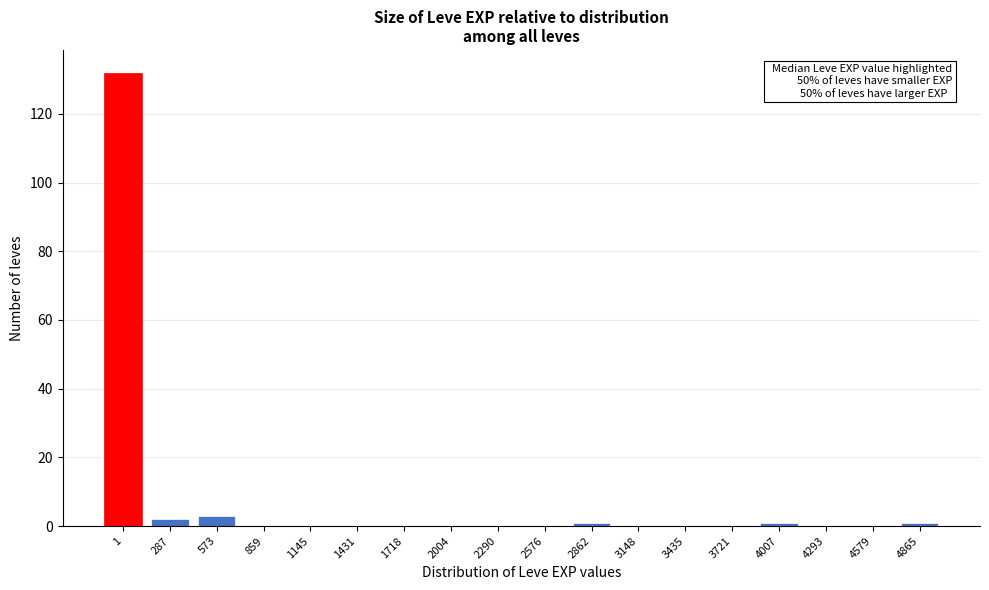

Reading left to right, what are all the values shown in this chart?

1=132	287=2	573=3	859=0	1145=0	1431=0	1718=0	2004=0	2290=0	2576=0	2862=1	3148=0	3435=0	3721=0	4007=1	4293=0	4579=0	4865=1